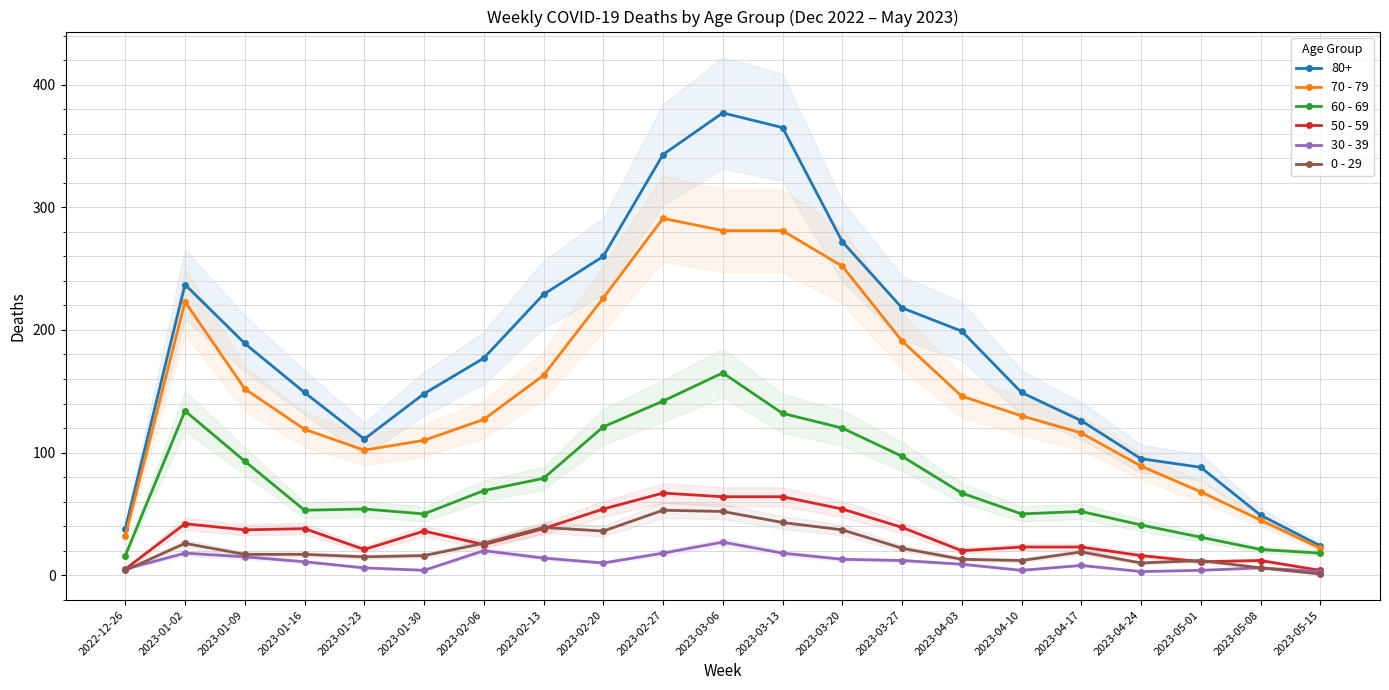

What is the smallest value displayed?

1